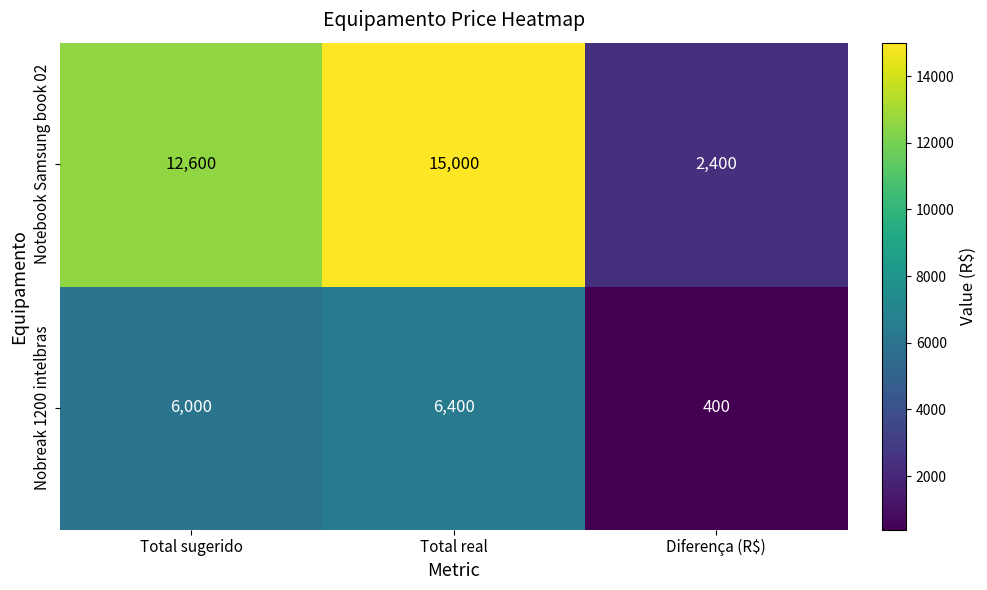

What is the approximate value of Nobreak 1200 intelbras at Total real, to the nearest 10?

6400